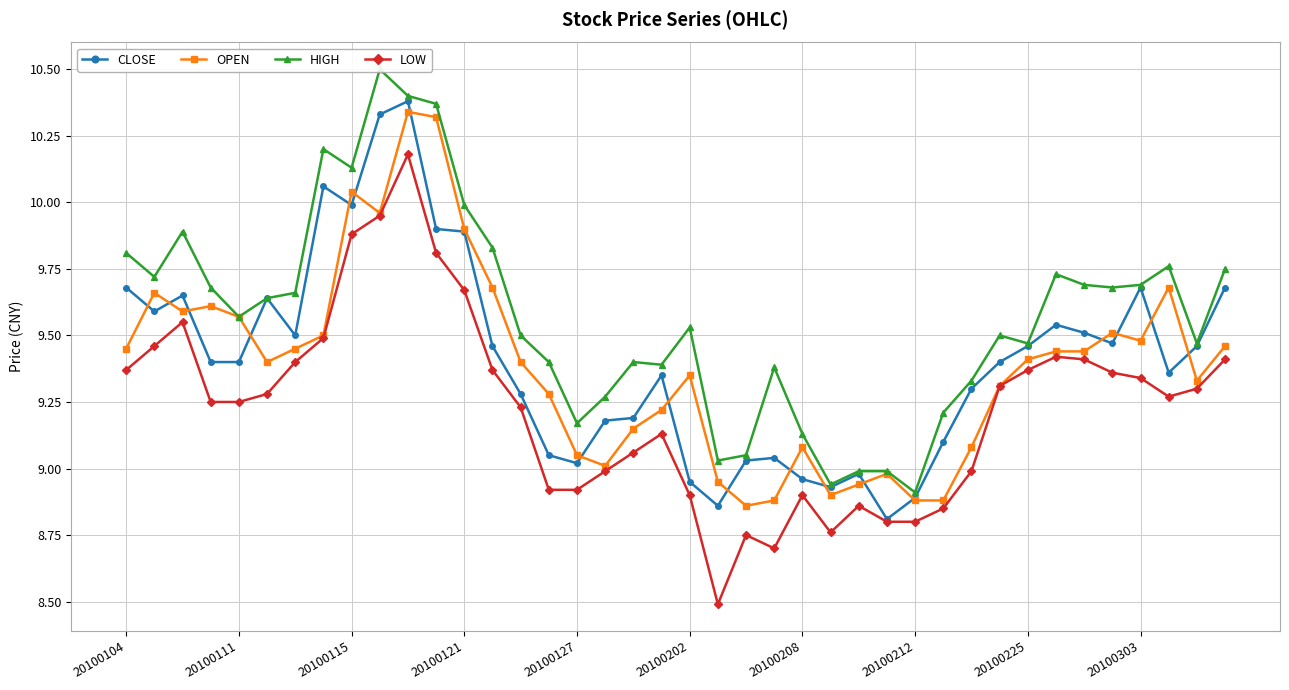

Is this an area chart (filled region under the line)?

No